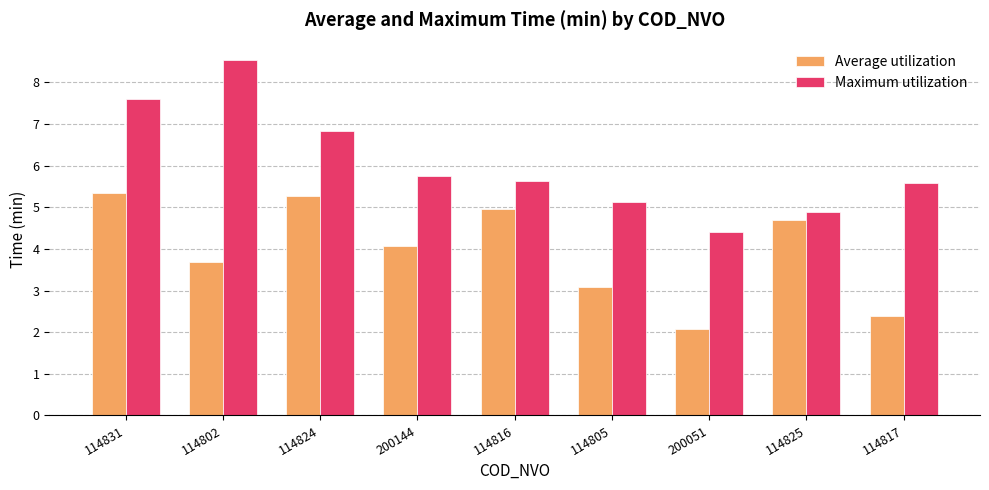

At which category is the sum across all series the highest?

114831